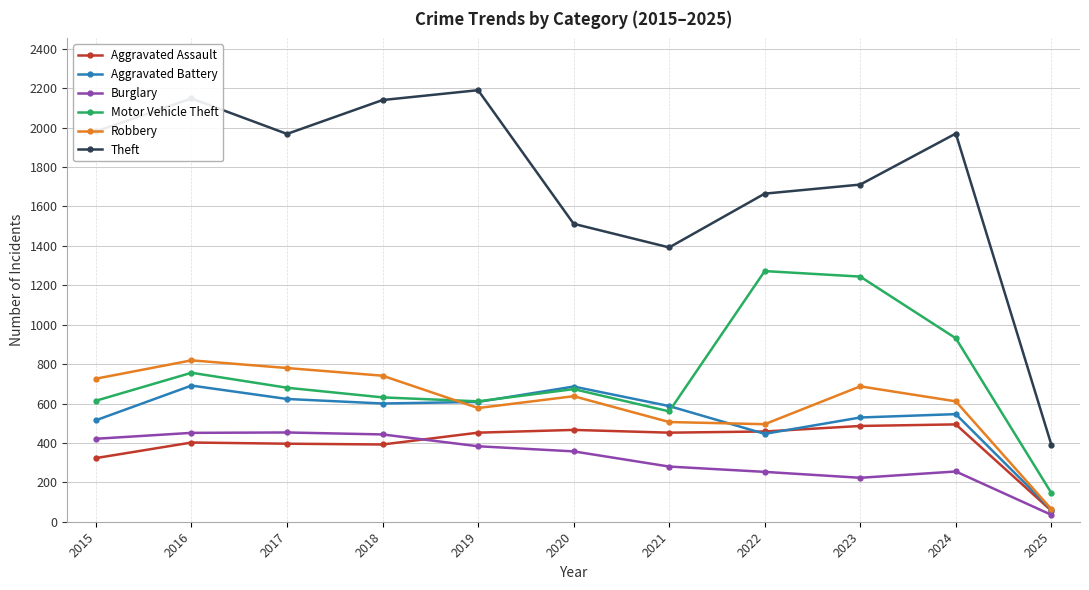

What is the sum of all Theft values?

19068